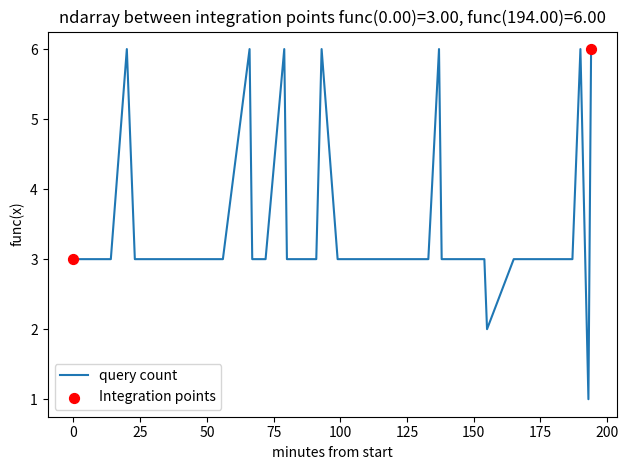

What is the difference between the maximum and minimum values?

5